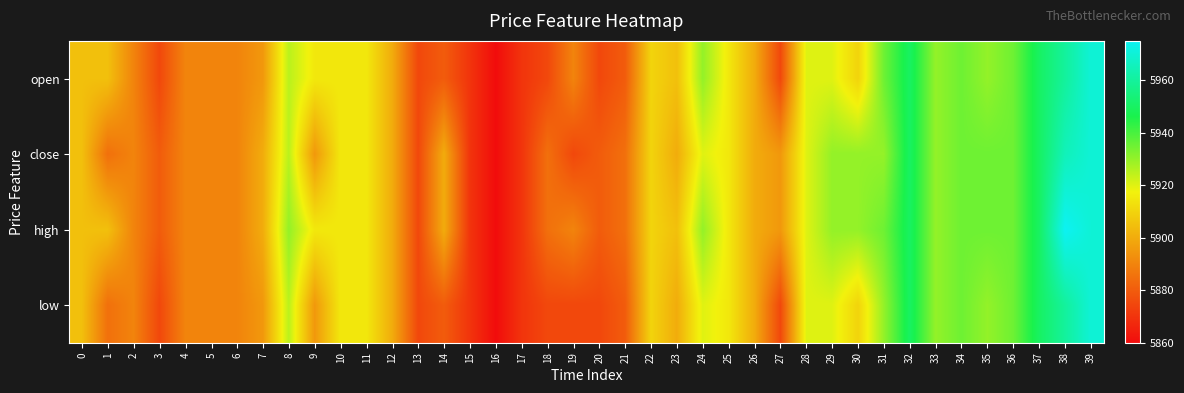

Reading left to right, list all the values displayed in this chart.

open: 0=5905	1=5905	2=5890	3=5875	4=5890	5=5890	6=5890	7=5895	8=5925	9=5915	10=5915	11=5915	12=5900	13=5875	14=5880	15=5870	16=5860	17=5870	18=5875	19=5890	20=5875	21=5880	22=5910	23=5905	24=5930	25=5915	26=5900	27=5875	28=5920	29=5920	30=5910	31=5935	32=5950	33=5930	34=5935	35=5930	36=5935	37=5950	38=5960	39=5970
close: 0=5905	1=5885	2=5890	3=5880	4=5890	5=5890	6=5890	7=5900	8=5925	9=5895	10=5915	11=5915	12=5900	13=5875	14=5900	15=5870	16=5860	17=5870	18=5885	19=5875	20=5880	21=5885	22=5910	23=5900	24=5920	25=5915	26=5900	27=5895	28=5920	29=5930	30=5930	31=5930	32=5950	33=5930	34=5935	35=5935	36=5935	37=5950	38=5965	39=5970
high: 0=5905	1=5905	2=5890	3=5880	4=5890	5=5890	6=5890	7=5900	8=5930	9=5915	10=5915	11=5915	12=5900	13=5875	14=5900	15=5870	16=5860	17=5870	18=5885	19=5890	20=5880	21=5885	22=5910	23=5905	24=5930	25=5915	26=5900	27=5895	28=5920	29=5930	30=5930	31=5935	32=5950	33=5930	34=5935	35=5935	36=5935	37=5950	38=5975	39=5970
low: 0=5905	1=5885	2=5890	3=5875	4=5890	5=5890	6=5890	7=5895	8=5925	9=5895	10=5915	11=5915	12=5900	13=5875	14=5880	15=5870	16=5860	17=5870	18=5875	19=5875	20=5875	21=5880	22=5910	23=5900	24=5920	25=5915	26=5900	27=5875	28=5920	29=5920	30=5910	31=5930	32=5950	33=5930	34=5935	35=5930	36=5935	37=5950	38=5960	39=5970